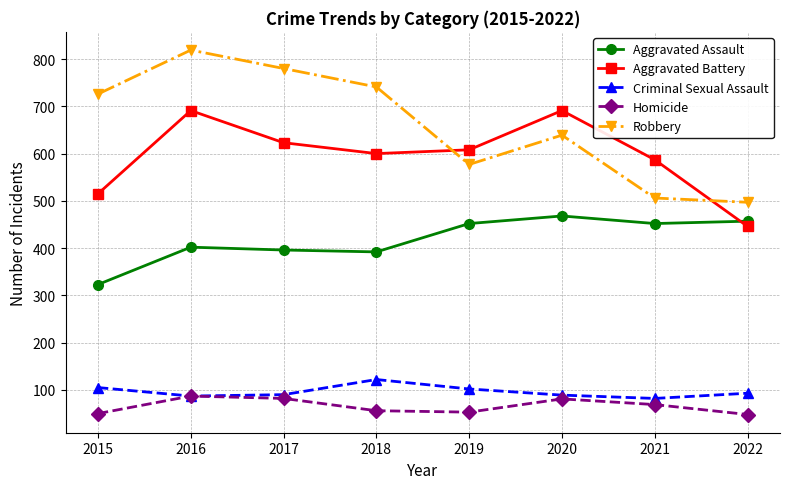

How many interior local valleys does the Aggravated Battery series have?

1